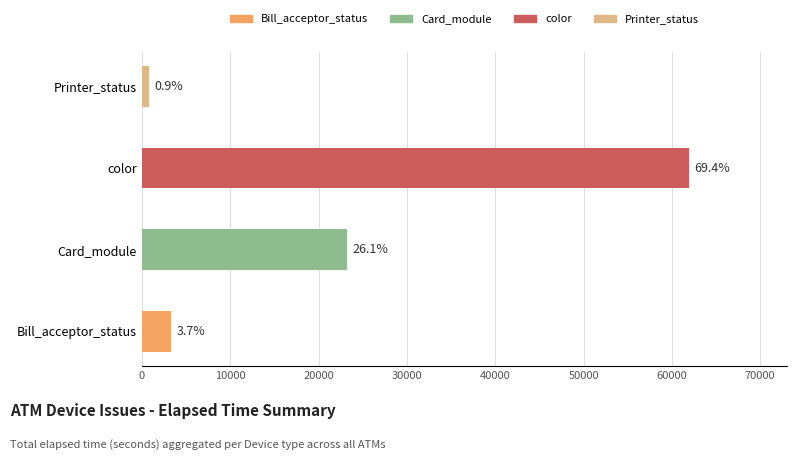

Are the bars grouped side by side (vs. stacked)?

No